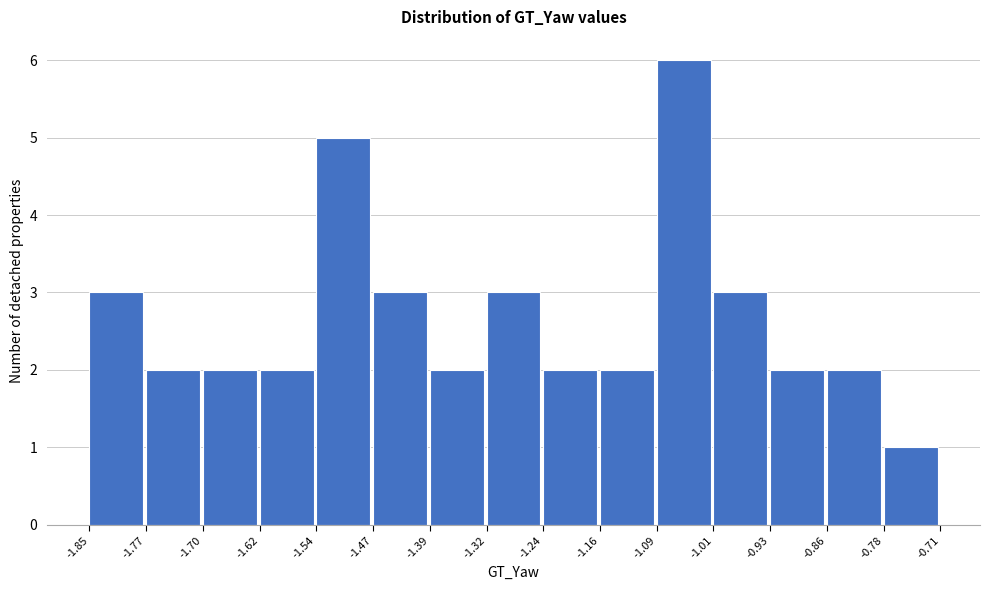

How tall is the bar that spans -1.32 to -1.24 on the x-axis? The values are not printed on the chart, so give them approximately, as read against the axis.

3